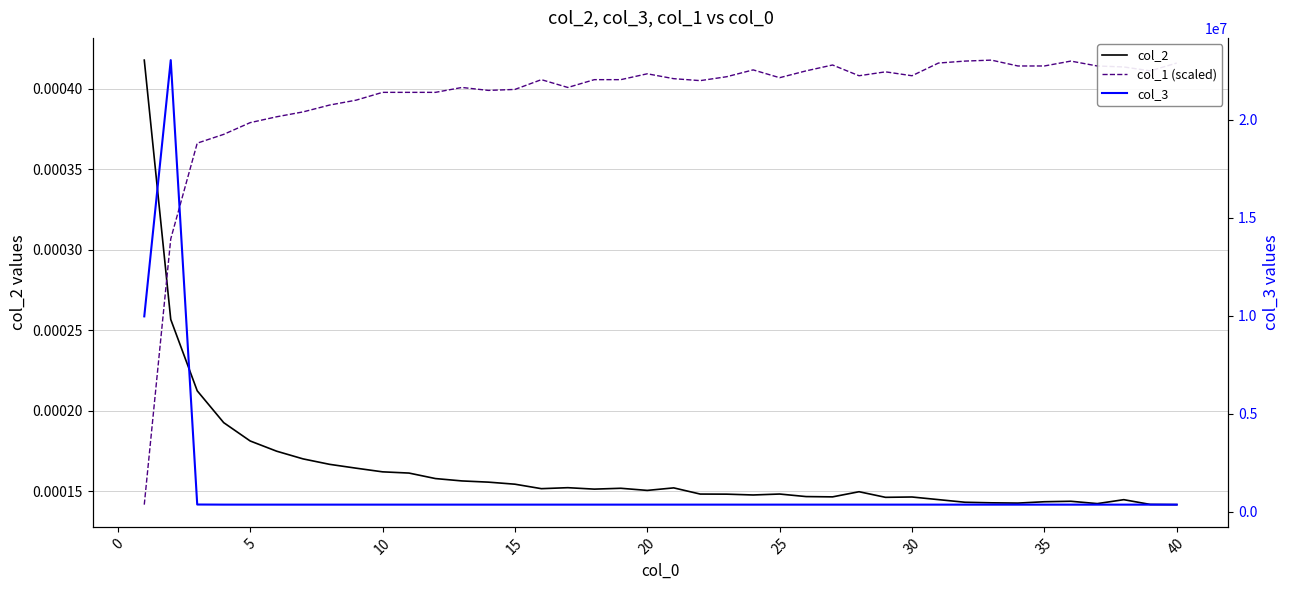

Which series has the largest range (max minus min)?

col_3